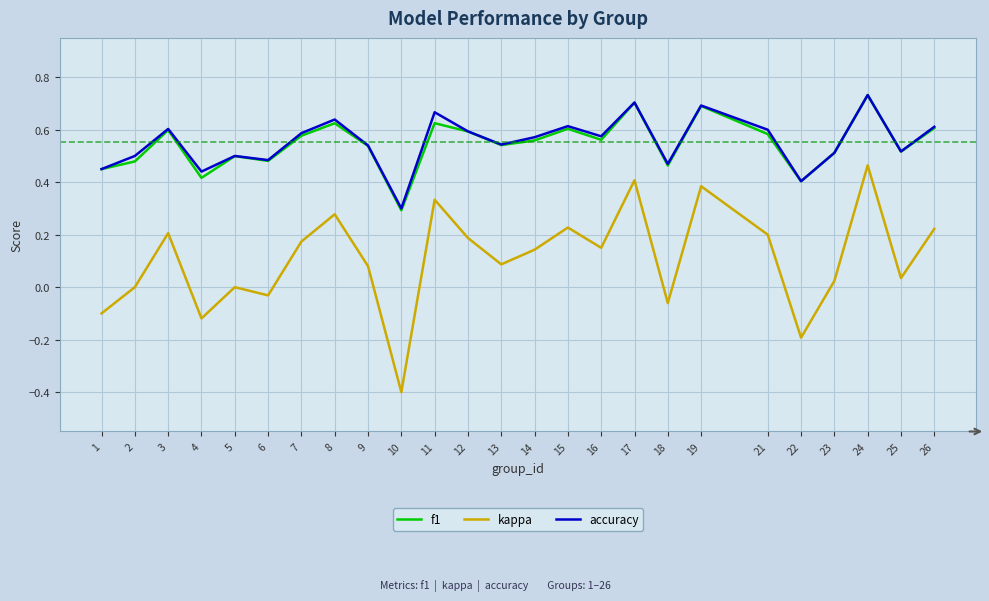

Which series has the widest spread of values?

kappa